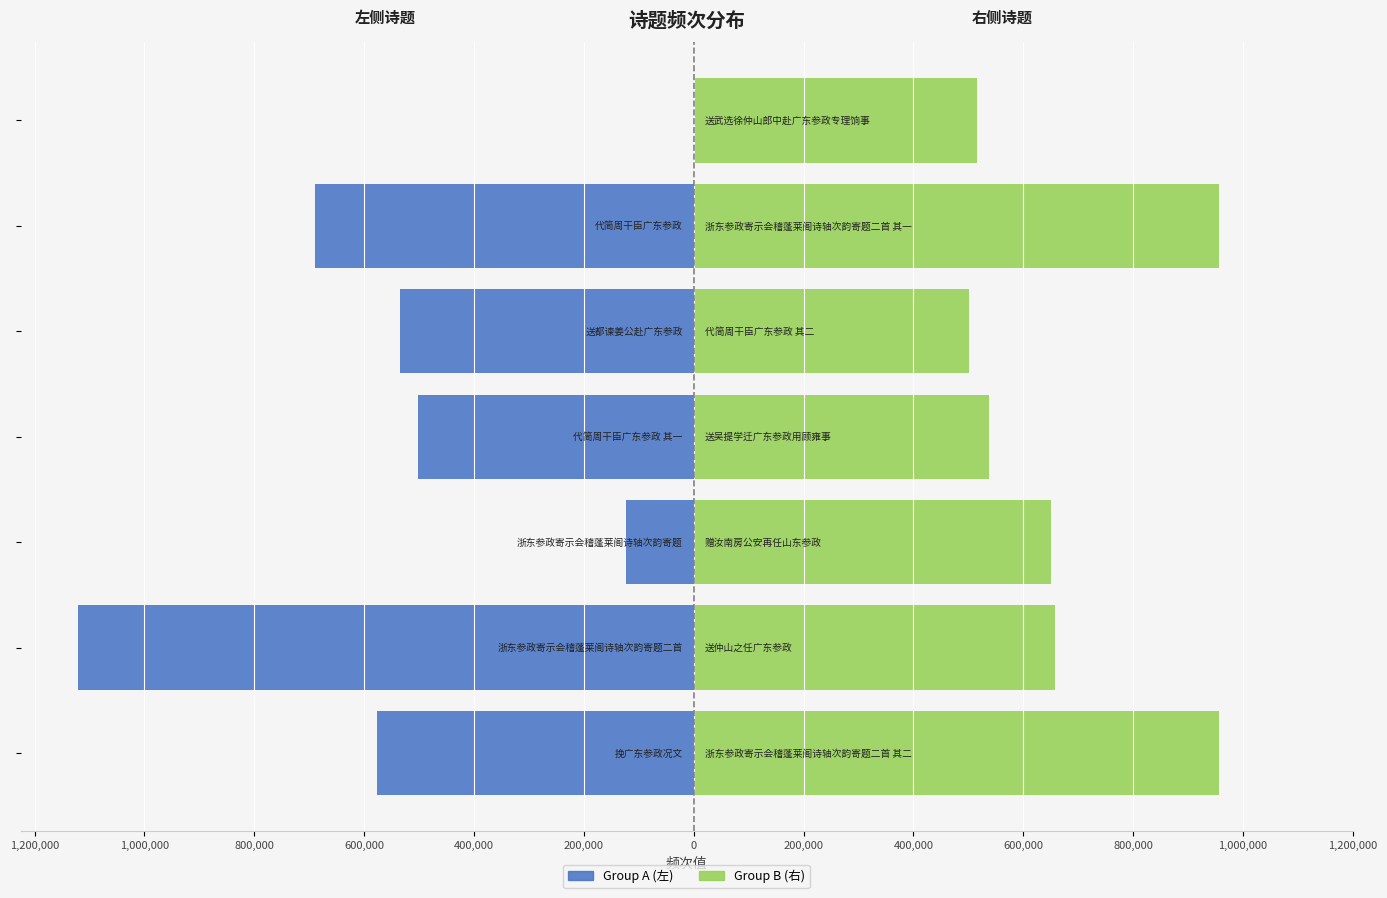

At 1,200,000, list the series in order from smallest to largest.

Group A (左), Group B (右)